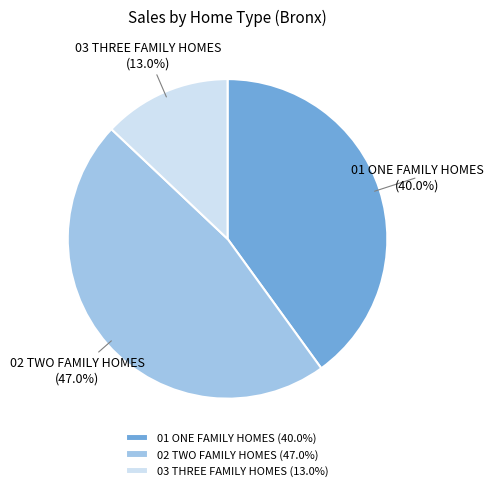

Between 02 TWO FAMILY HOMES and 03 THREE FAMILY HOMES, which is larger?

02 TWO FAMILY HOMES